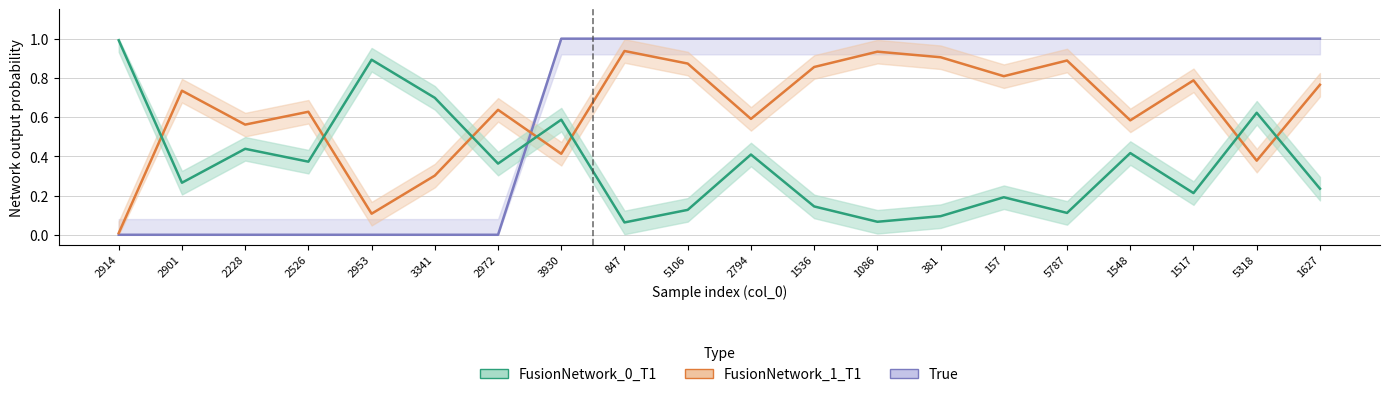

How many data points in True are less than 1?

7